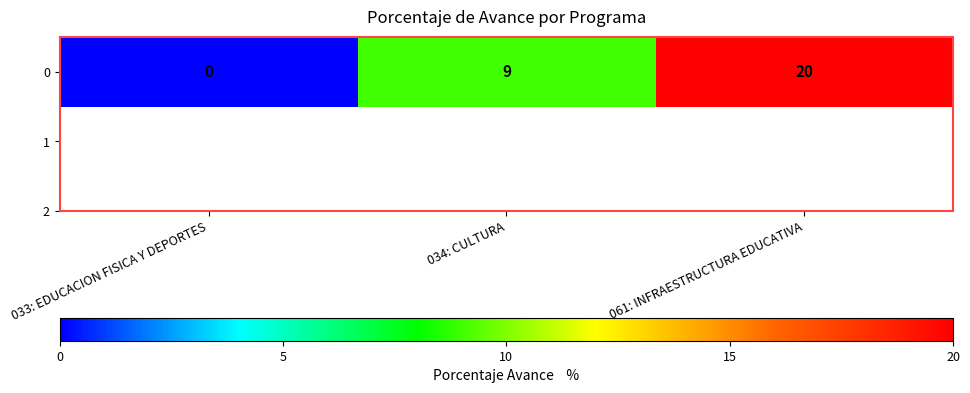

True or false: the data shows 9 at 034: CULTURA.

True